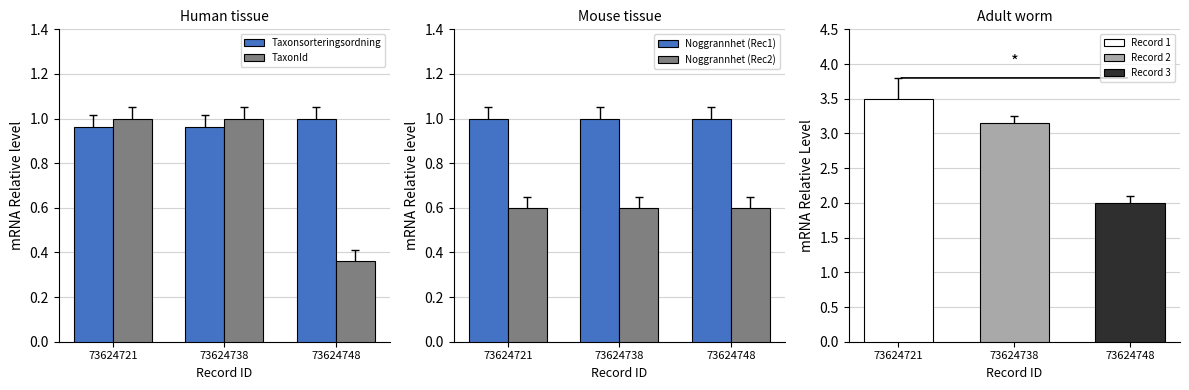

Does the chart contain stacked bars?

No